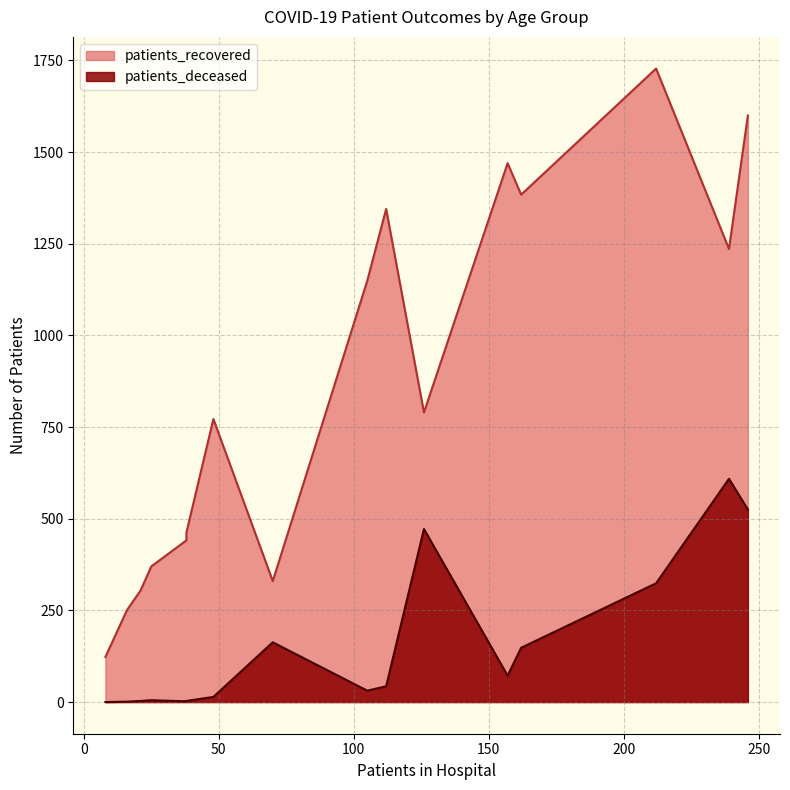

List the series in order of their peak value, highest first.

patients_recovered, patients_deceased